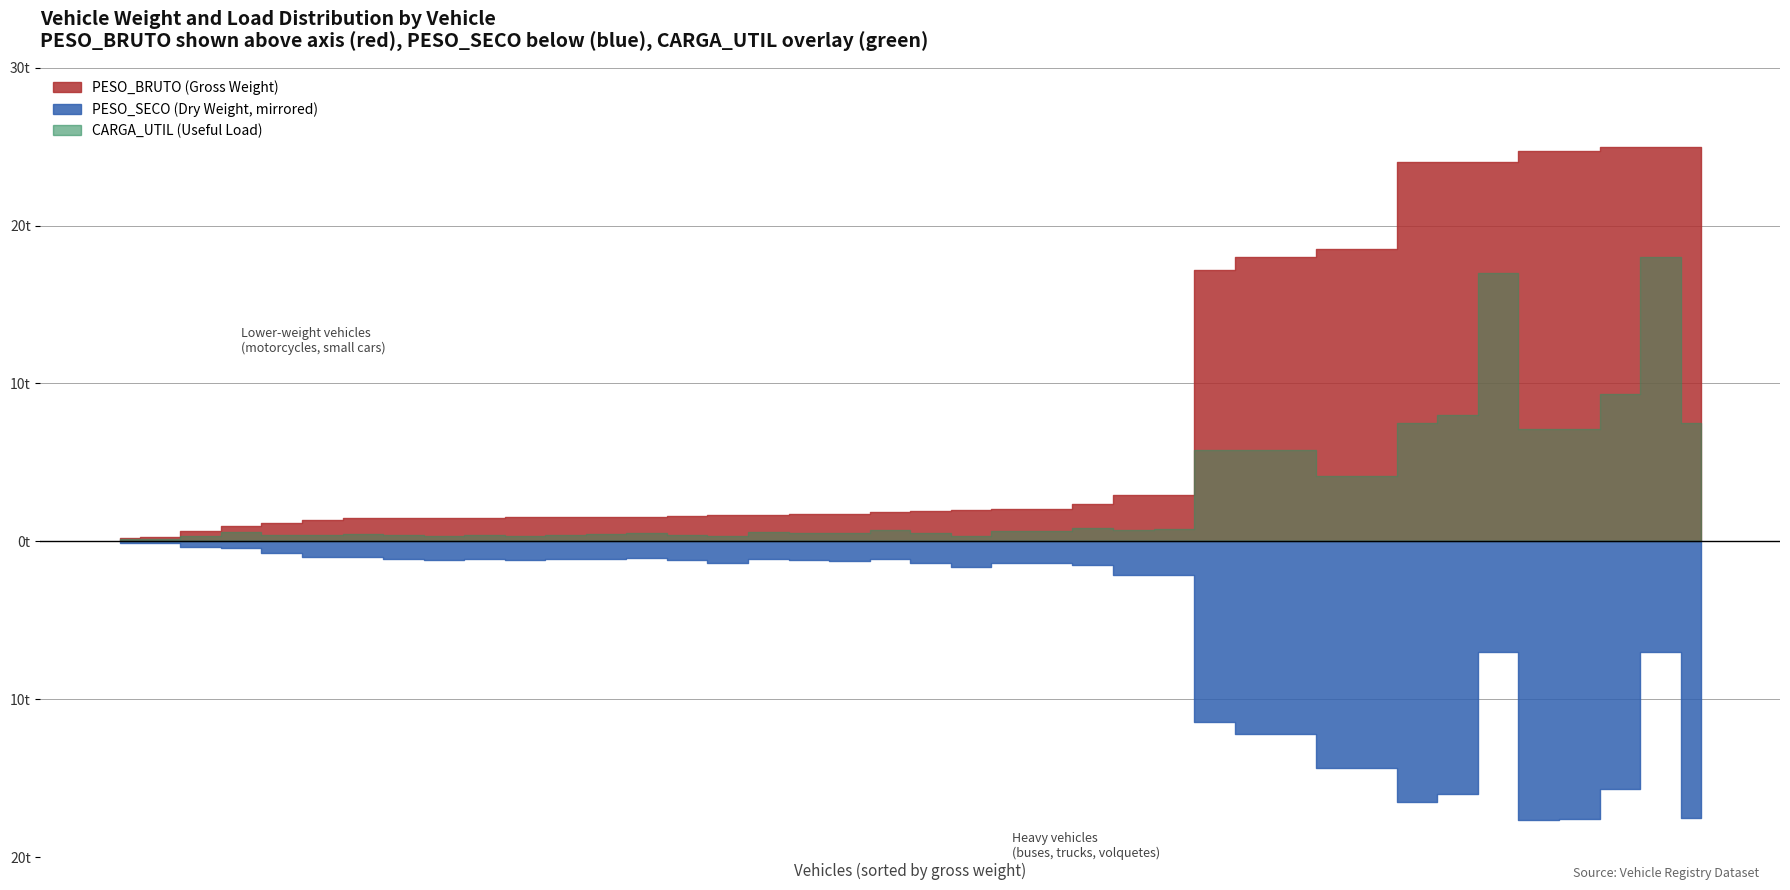

What are all the series names shown in the legend?

PESO_SECO, CARGA_UTIL, PESO_BRUTO